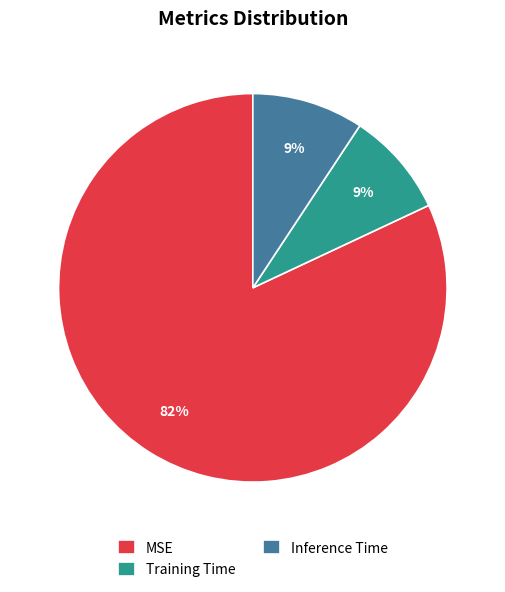

What percentage is the MSE slice, to the nearest percent?

82%